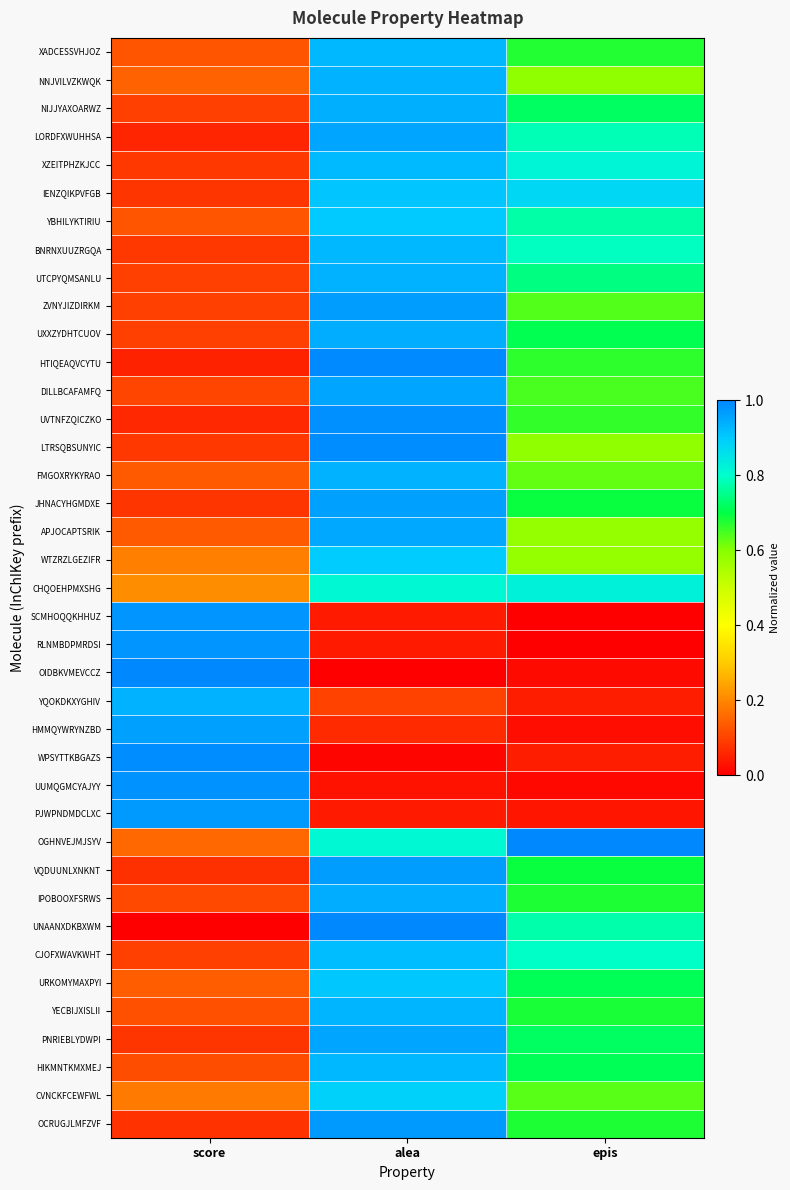

What is the total value across all series at score?

11.1